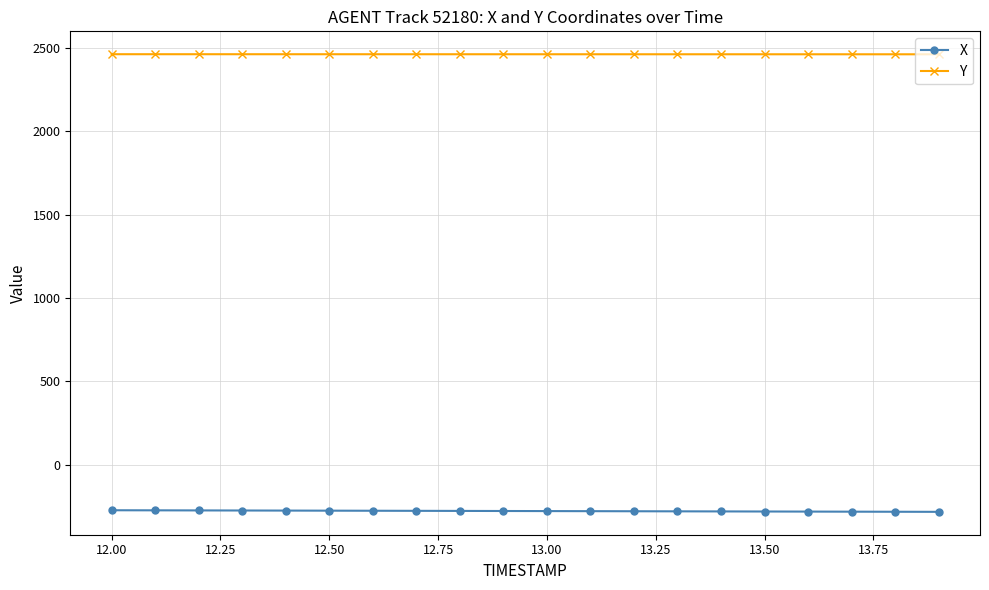

Which series has the largest total across all categories?

Y